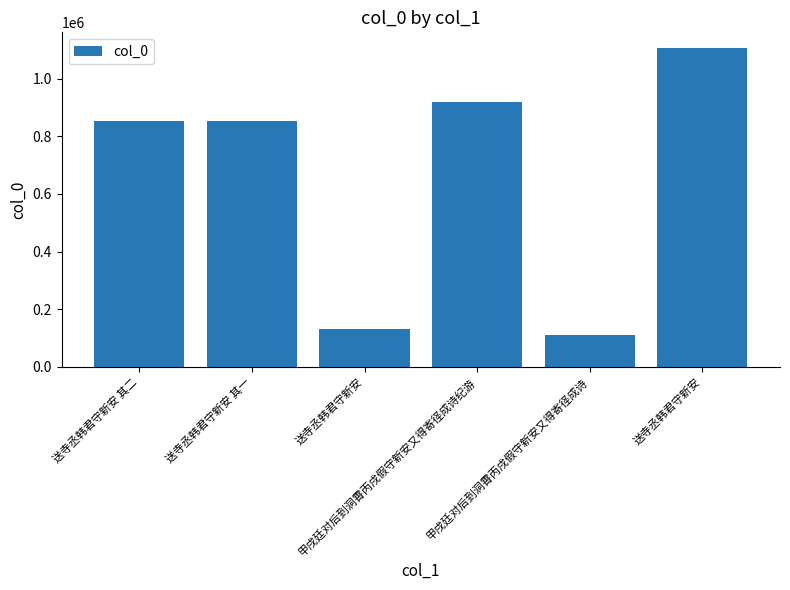

Read the value at 甲戌廷对后到洞霄丙戌假守新安又得寄径成诗.

109188